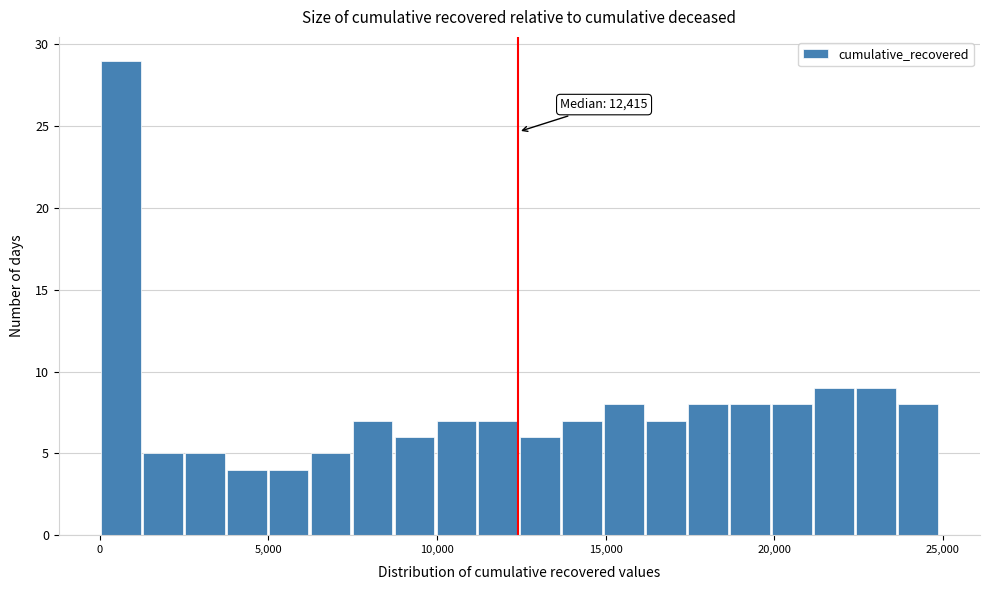

Read against the x-axis, roughly where is the centre of the tallest bar?

500